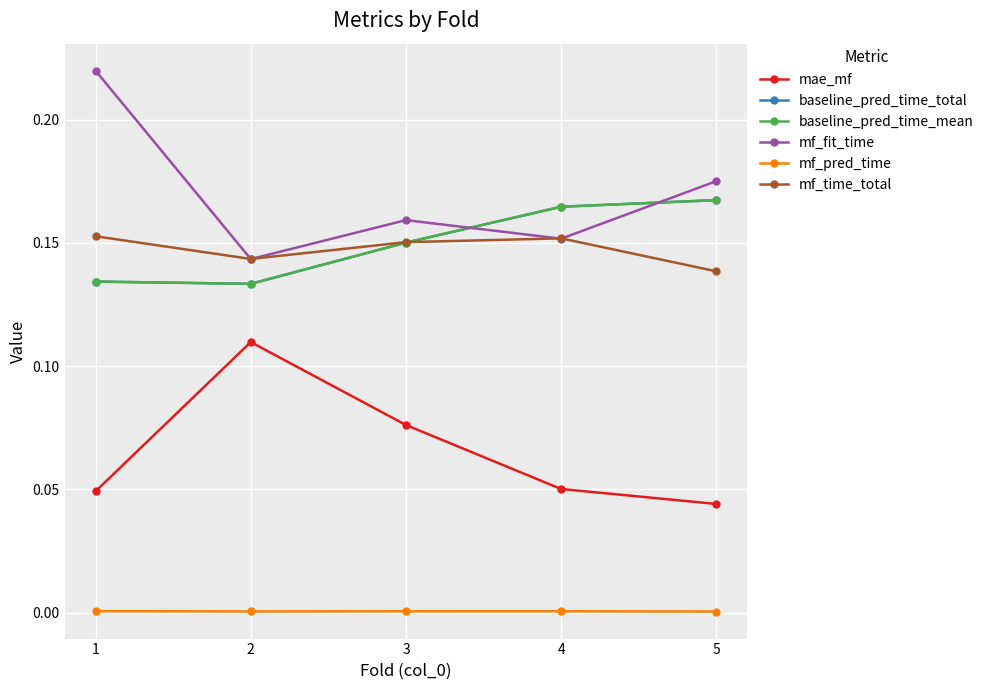

Is this an area chart (filled region under the line)?

No